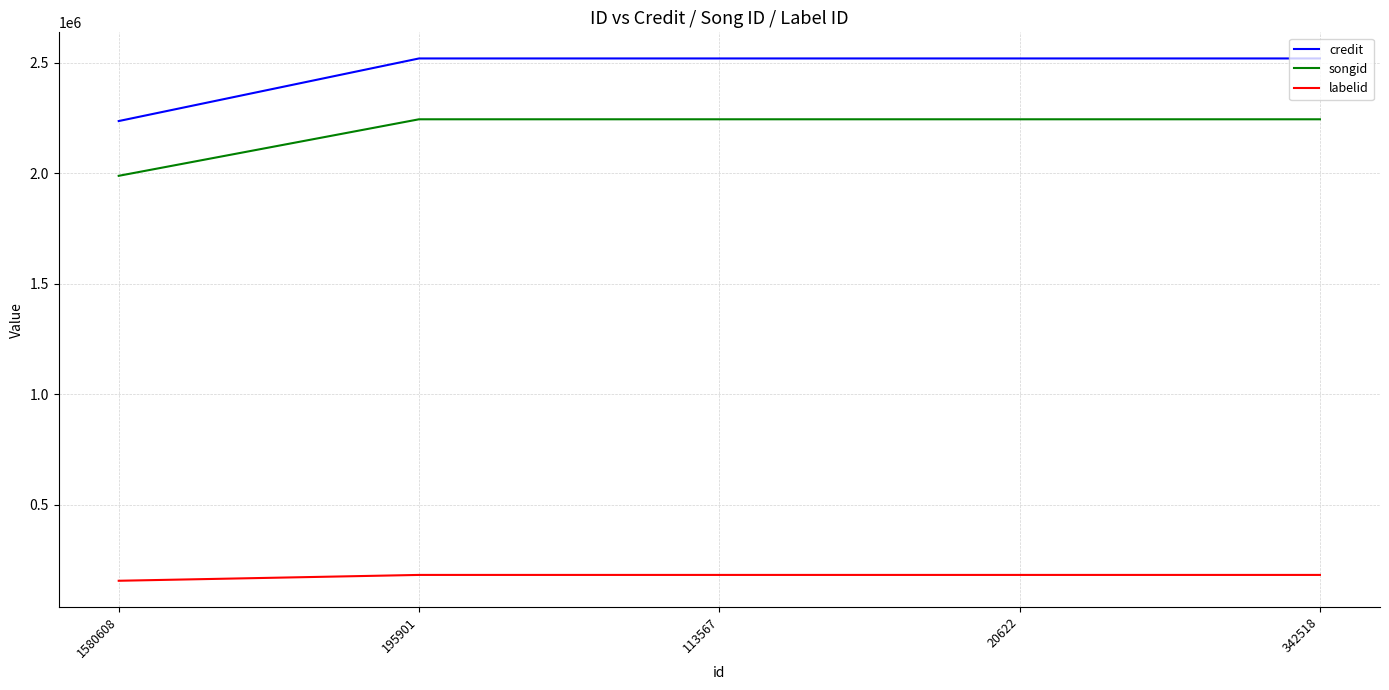

Is this an area chart (filled region under the line)?

No